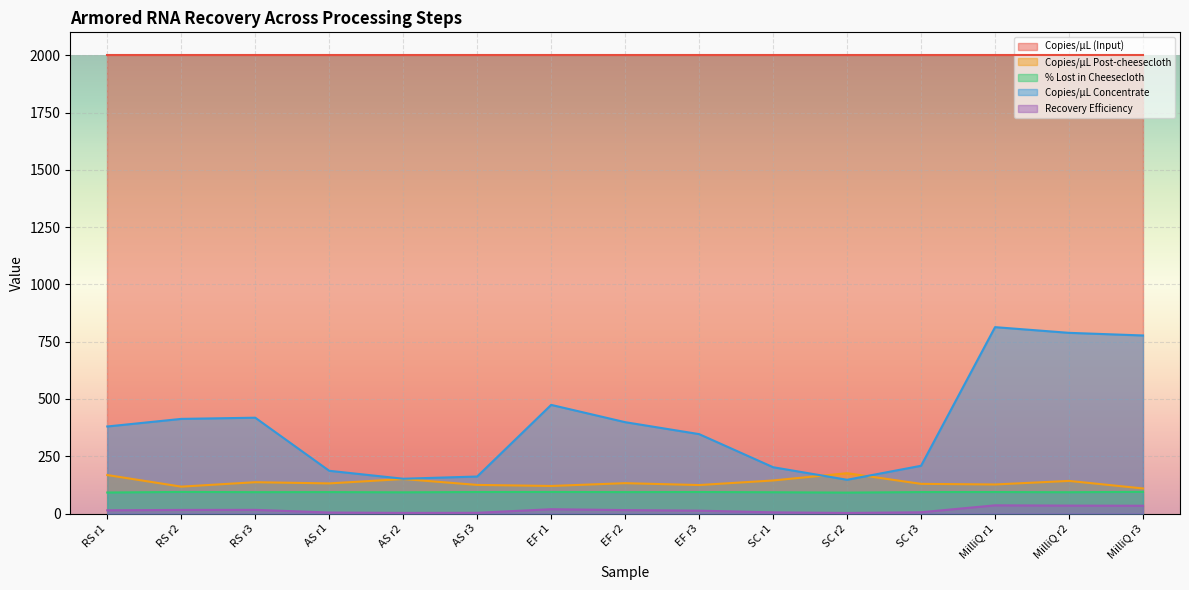

How many values in the Copies/µL Concentrate series are below 379?

7